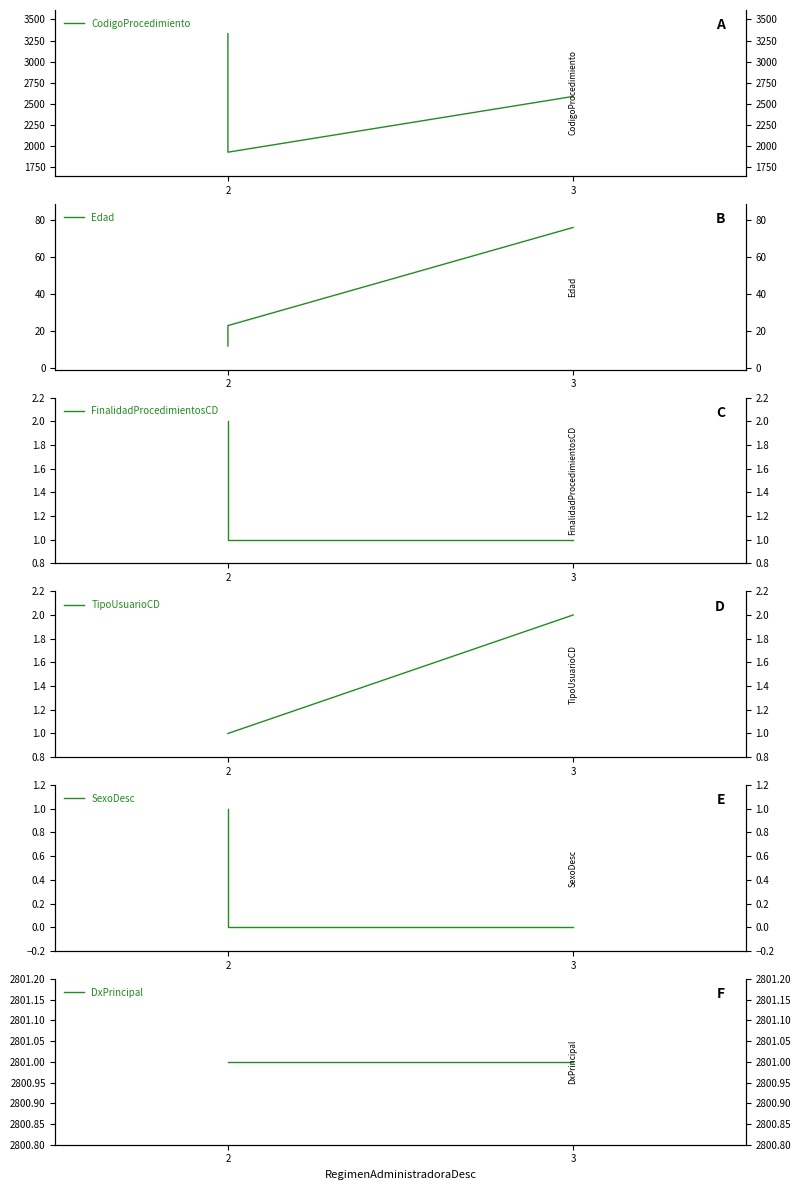

True or false: Edad has a value of 12 at 2.

True